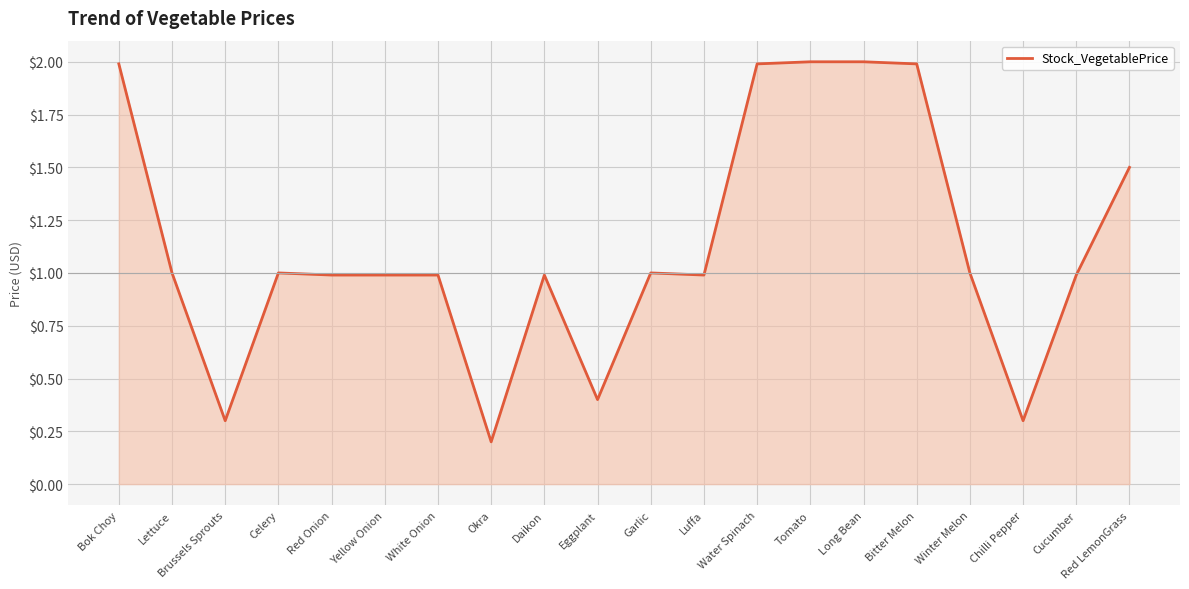

Reading right to left, transcribe all the data shown in this chart.

1.5	1.0	0.3	1.0	2.0	2.0	2.0	2.0	1.0	1.0	0.4	1.0	0.2	1.0	1.0	1.0	1.0	0.3	1.0	2.0